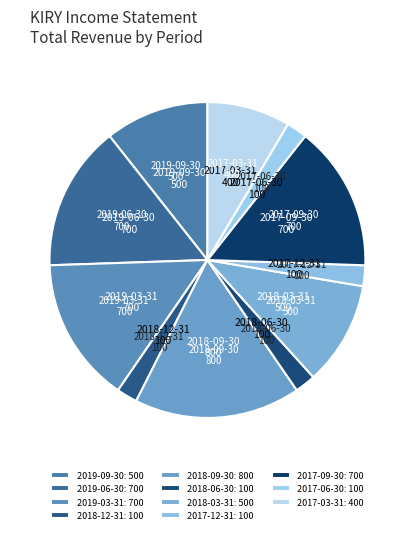

The 2019-09-30 slice represents 11% of the pie. True or false?

True